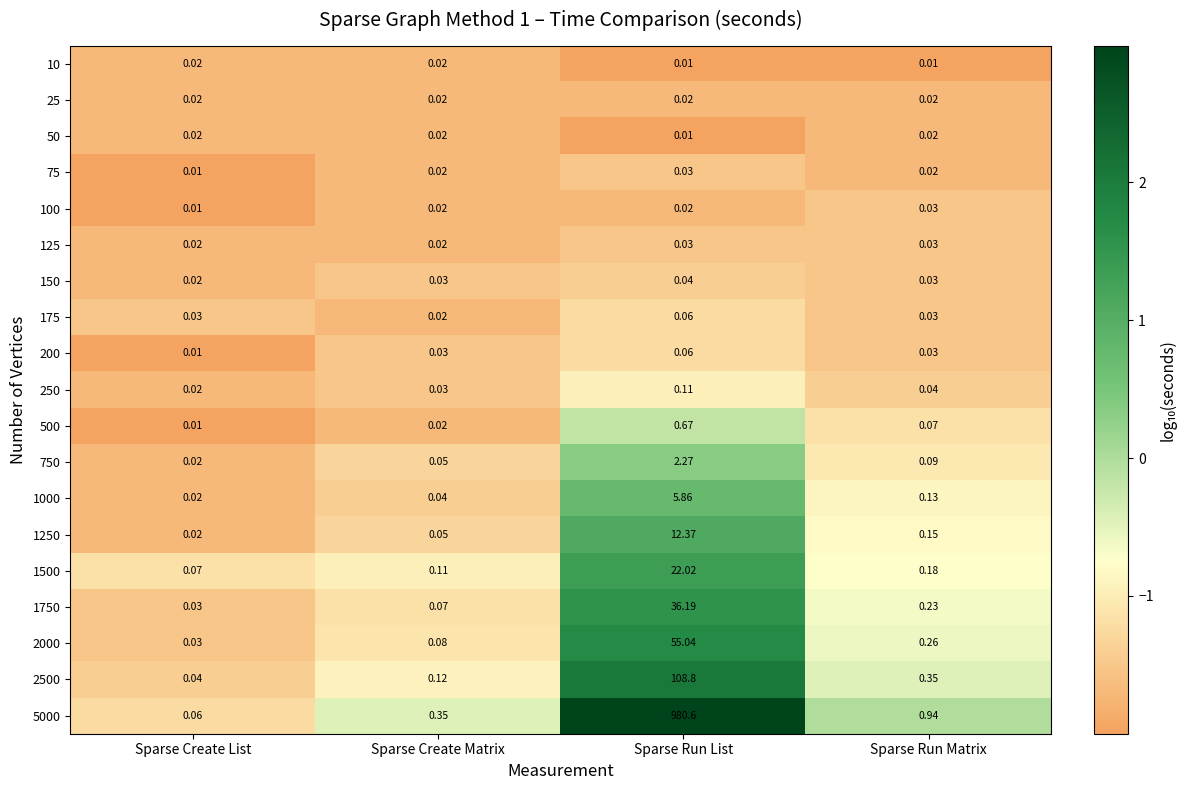

At which category is the sum across all series the highest?

Sparse Run List